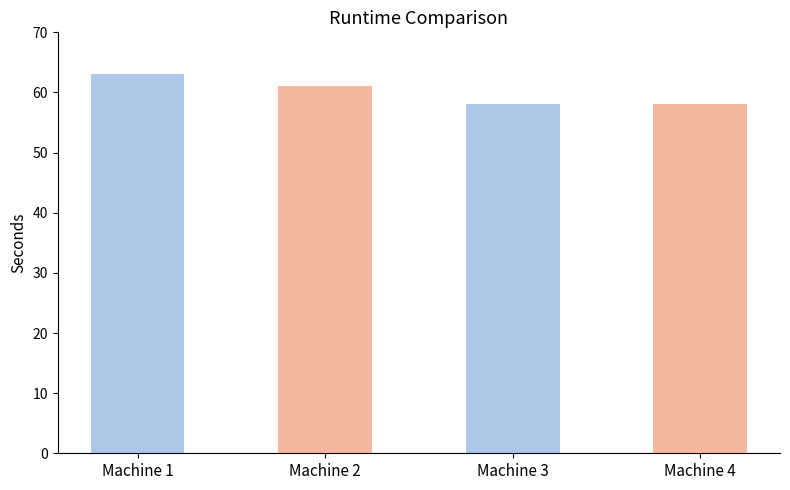

How many distinct data groups are displayed?

1